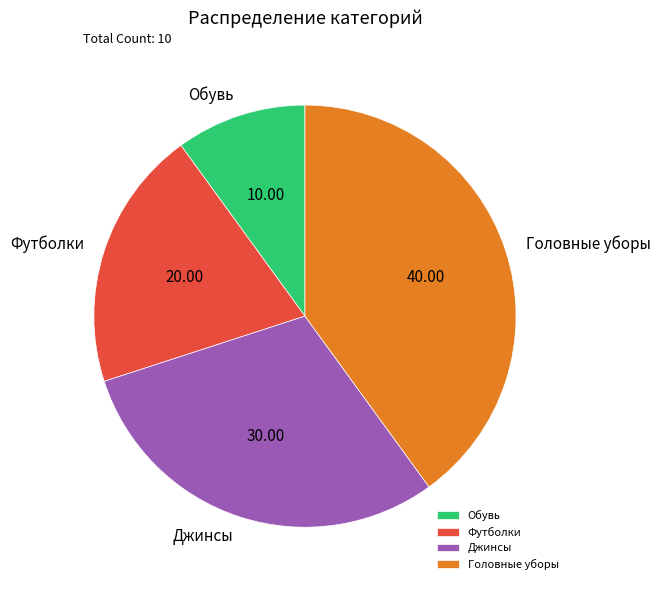

Which category has the biggest portion of the pie?

Головные уборы